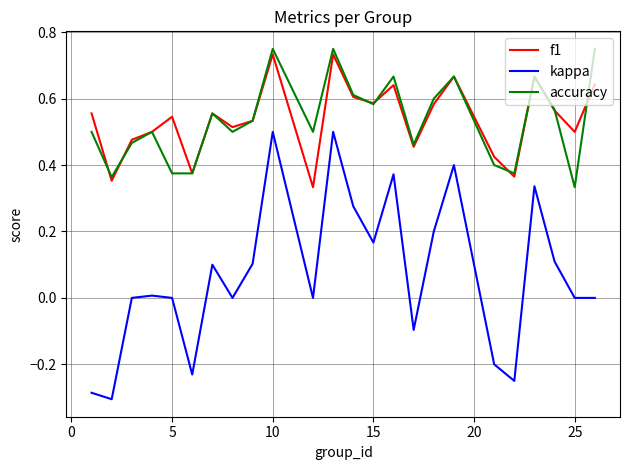

True or false: kappa and f1 cross at least once.

False